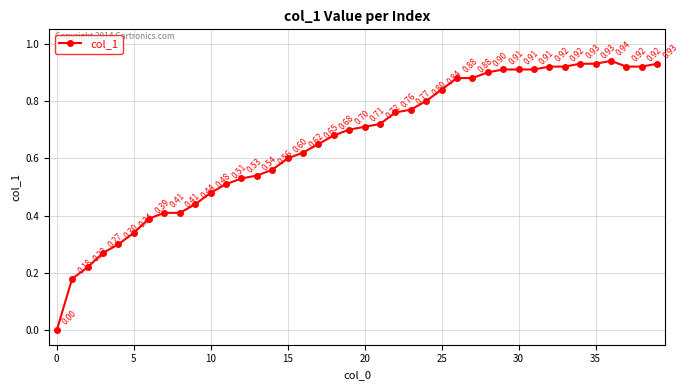

True or false: the data has more than 0 interior local peaks.

True